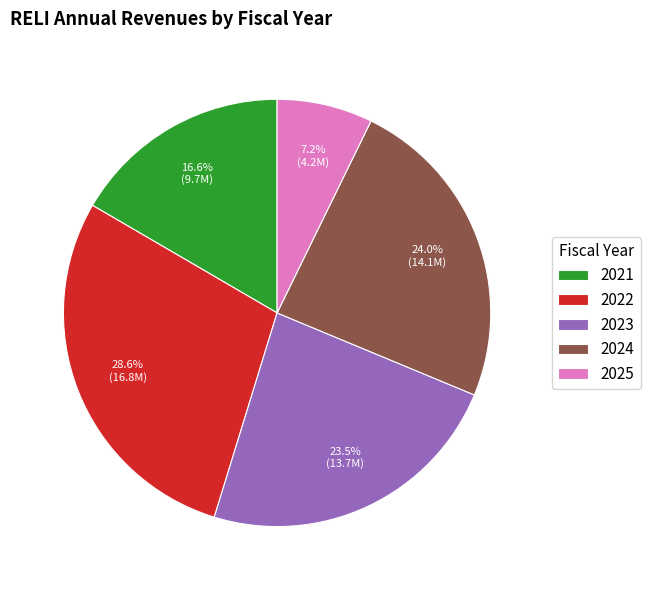

Approximately how many times larger is the value at 2024 compared to 2023?

1.0